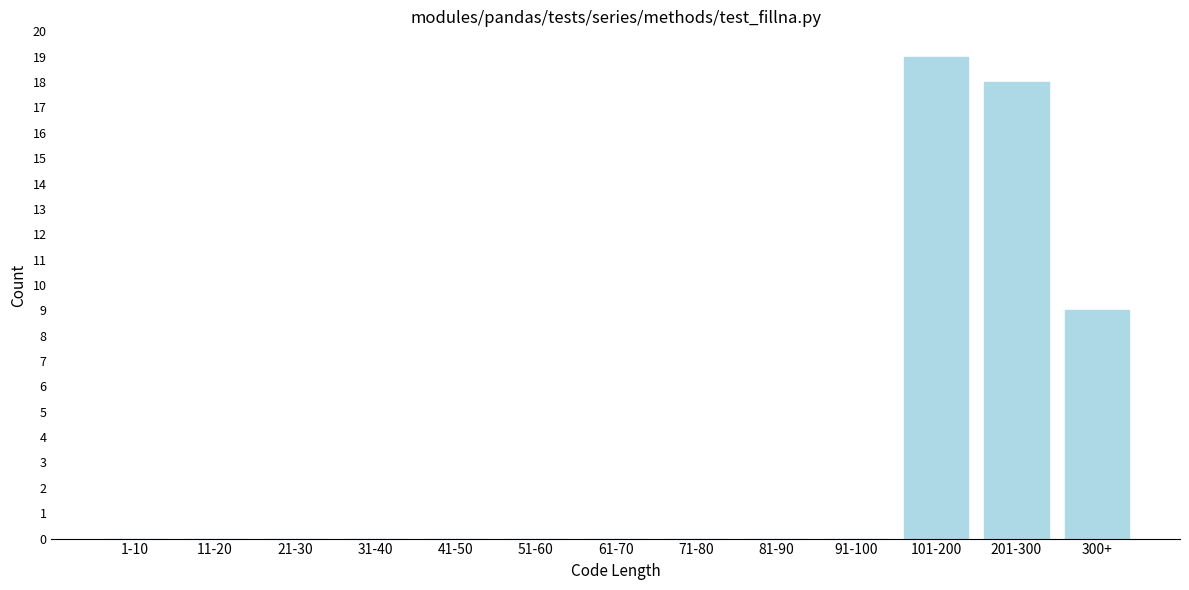

Reading right to left, list all the values displayed in this chart.

300+=9	201-300=18	101-200=19	91-100=0	81-90=0	71-80=0	61-70=0	51-60=0	41-50=0	31-40=0	21-30=0	11-20=0	1-10=0